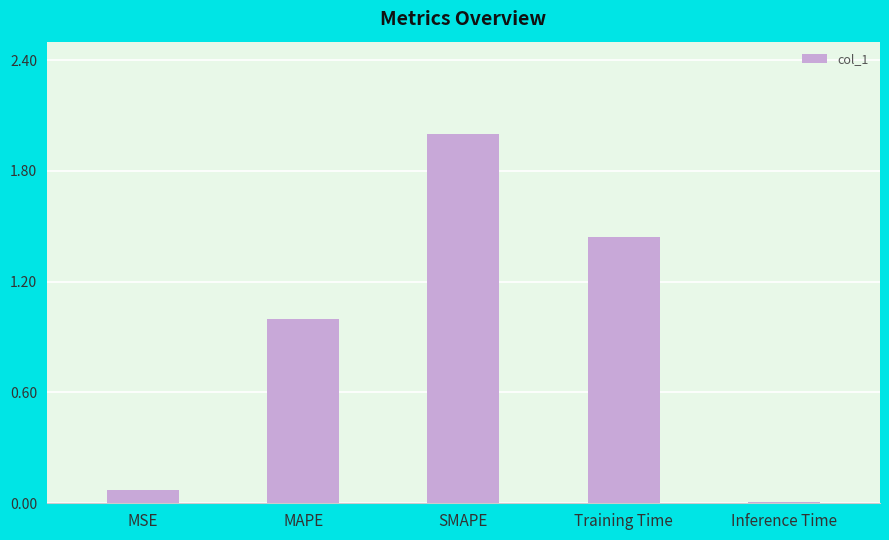

What is the maximum value shown in the chart?

2.0